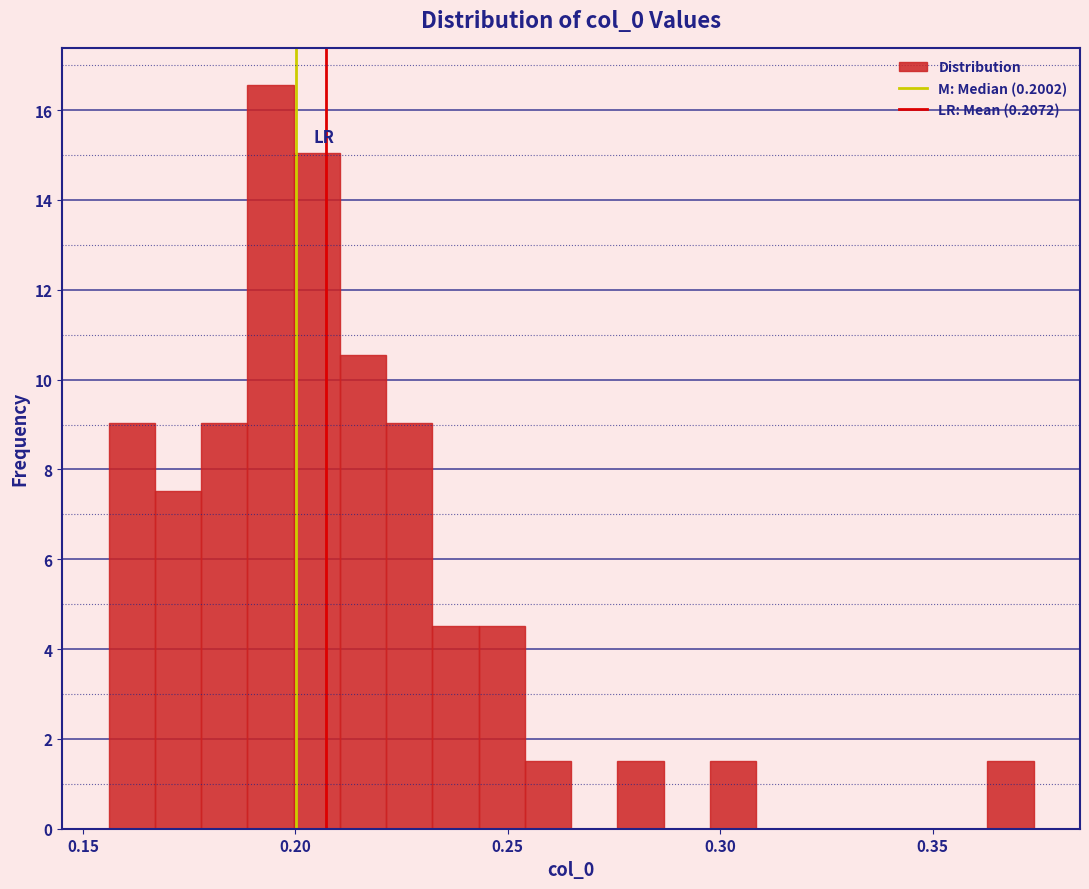

Read against the x-axis, roughly where is the centre of the tallest bar?

0.195